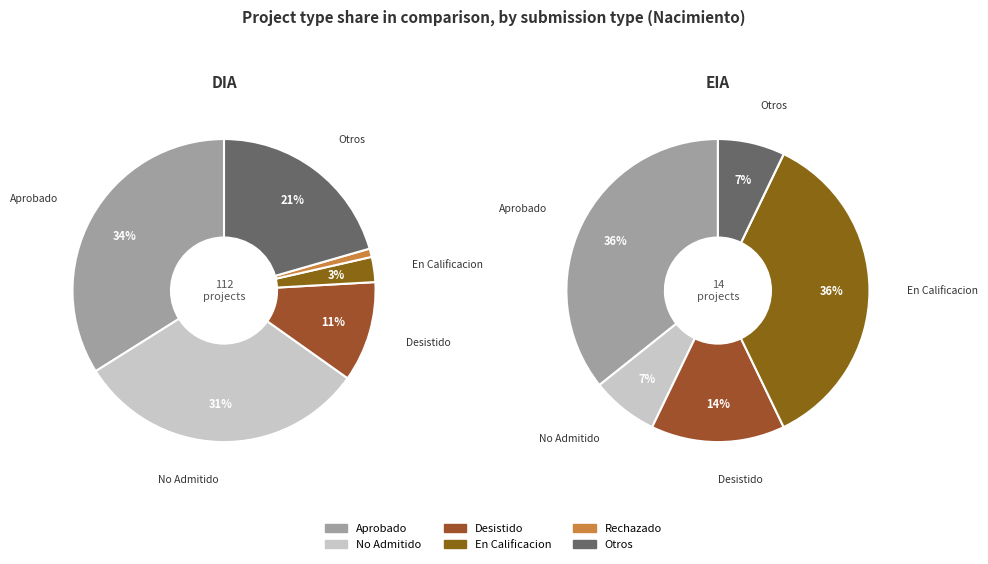

Is it true that EIA is 2% of the pie?

False